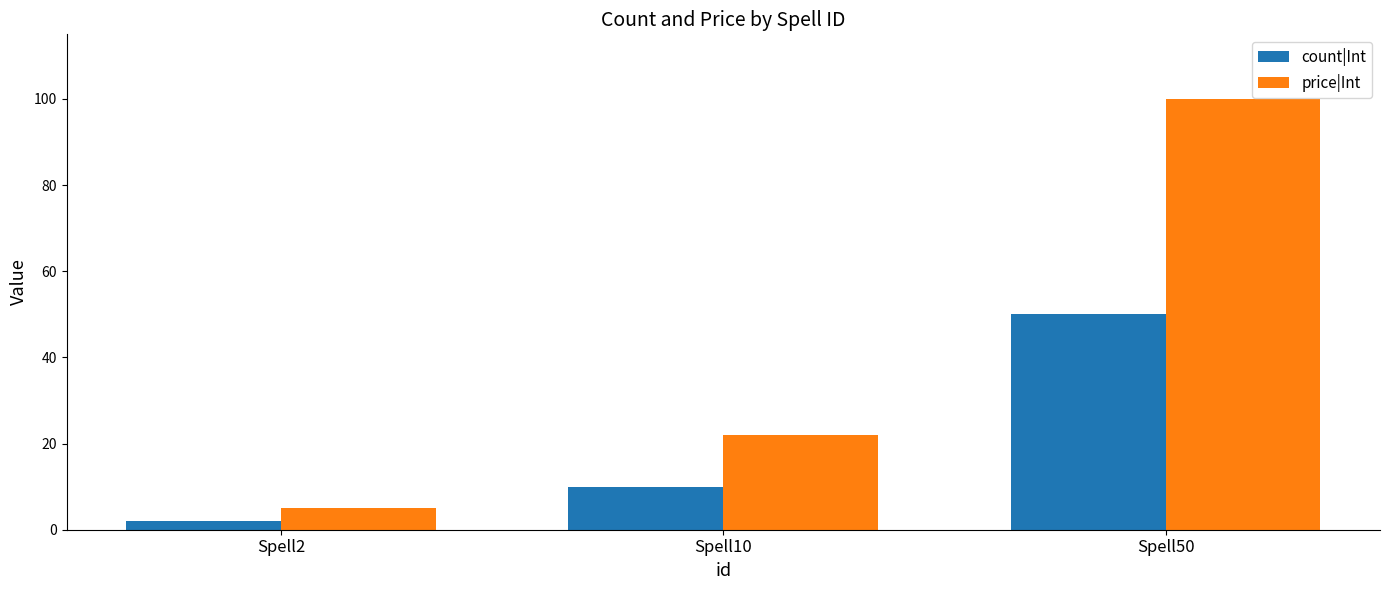

What are all the series names shown in the legend?

count|Int, price|Int